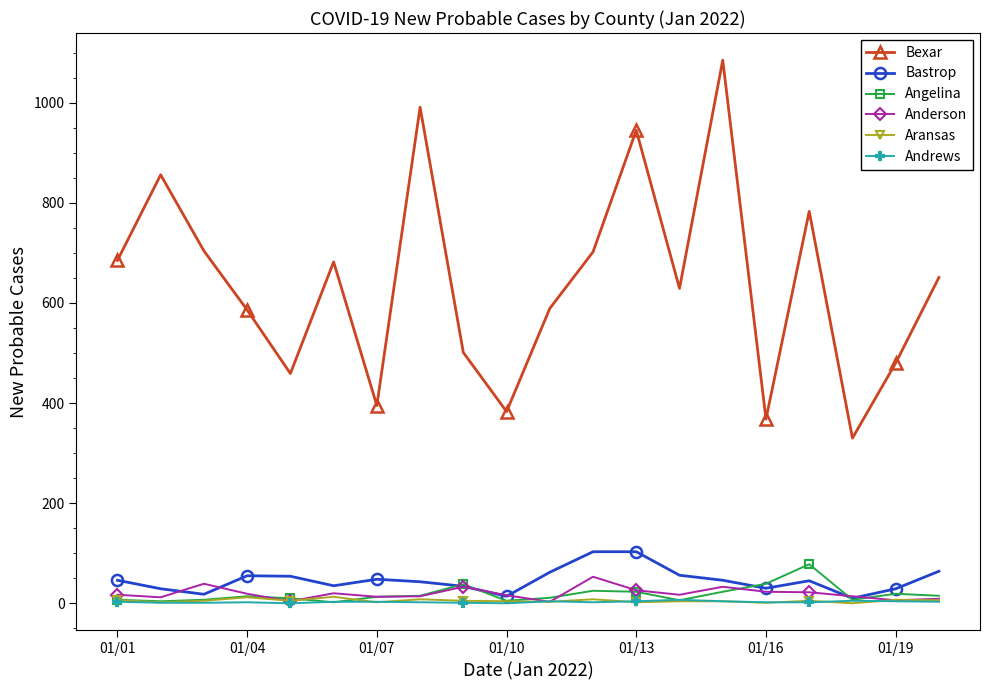

What is the value of the Bastrop point at the 14th from the left?

56